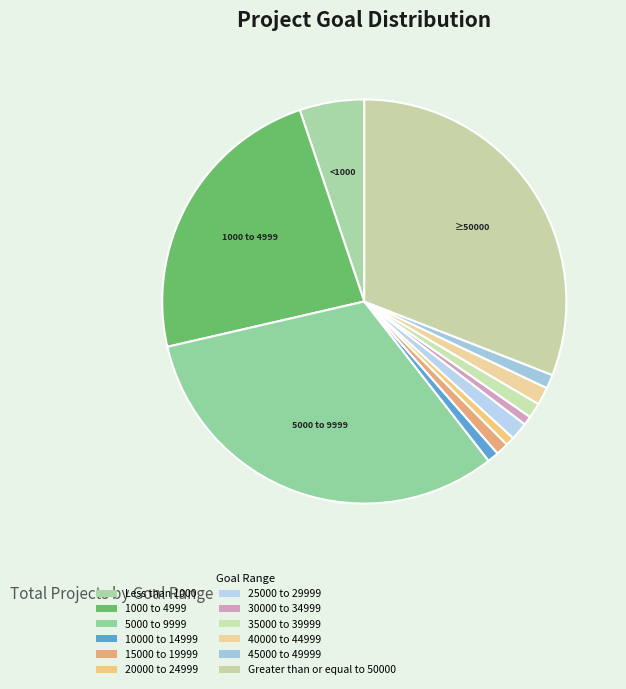

To the nearest percent, what is the difference between the largest and smallest slice percentages?

31%